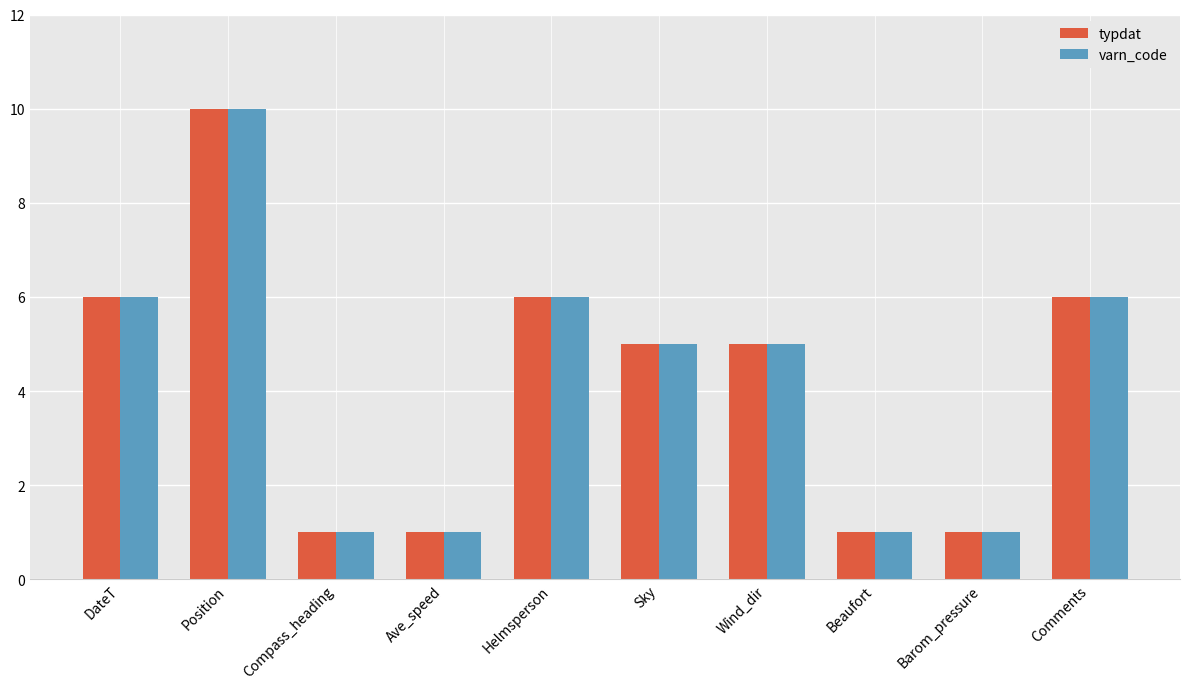

Which category has the highest value in the varn_code series?

Position